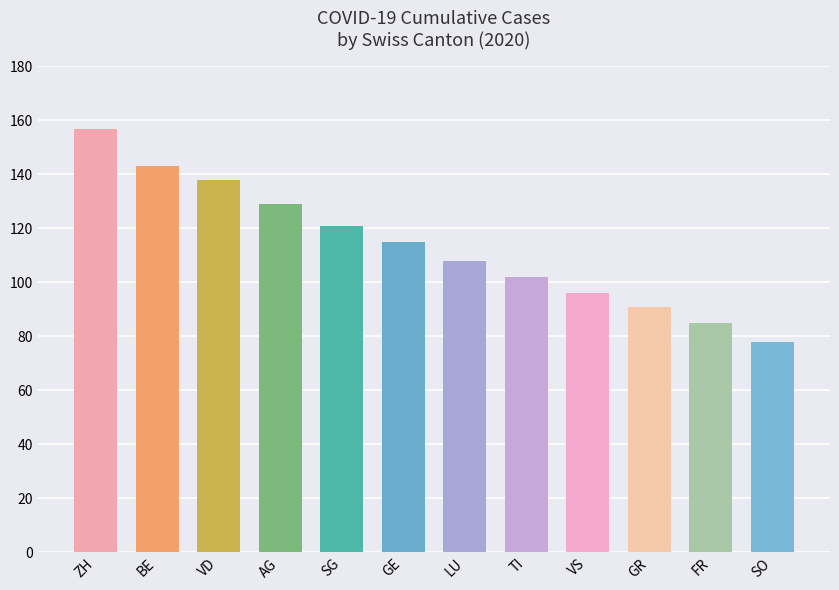

What is the approximate value at AG, to the nearest 5?

130